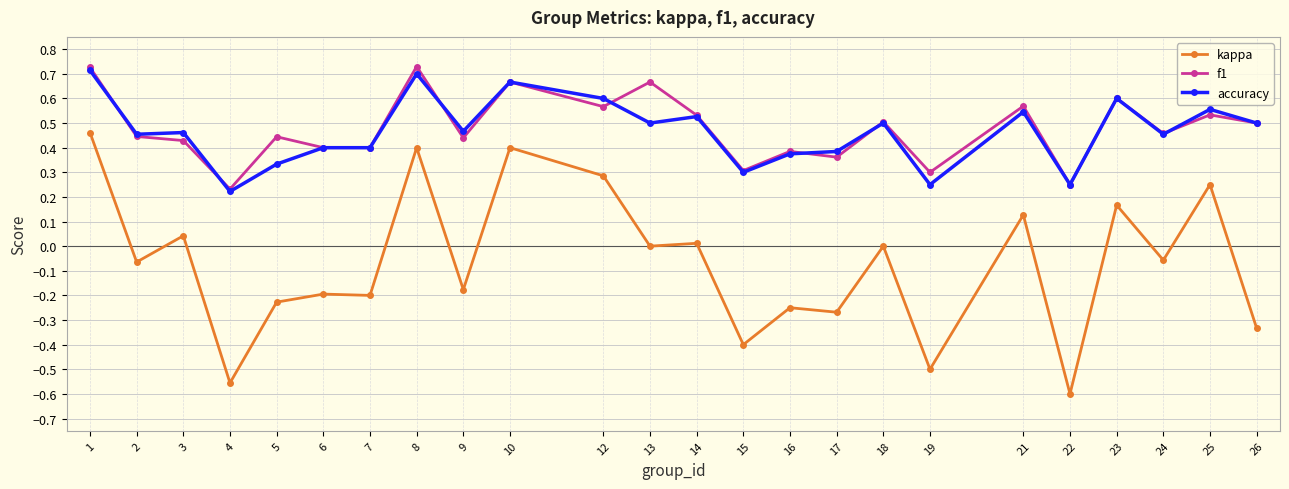

What is the sum of the f1 values at 14 and 1?

1.3